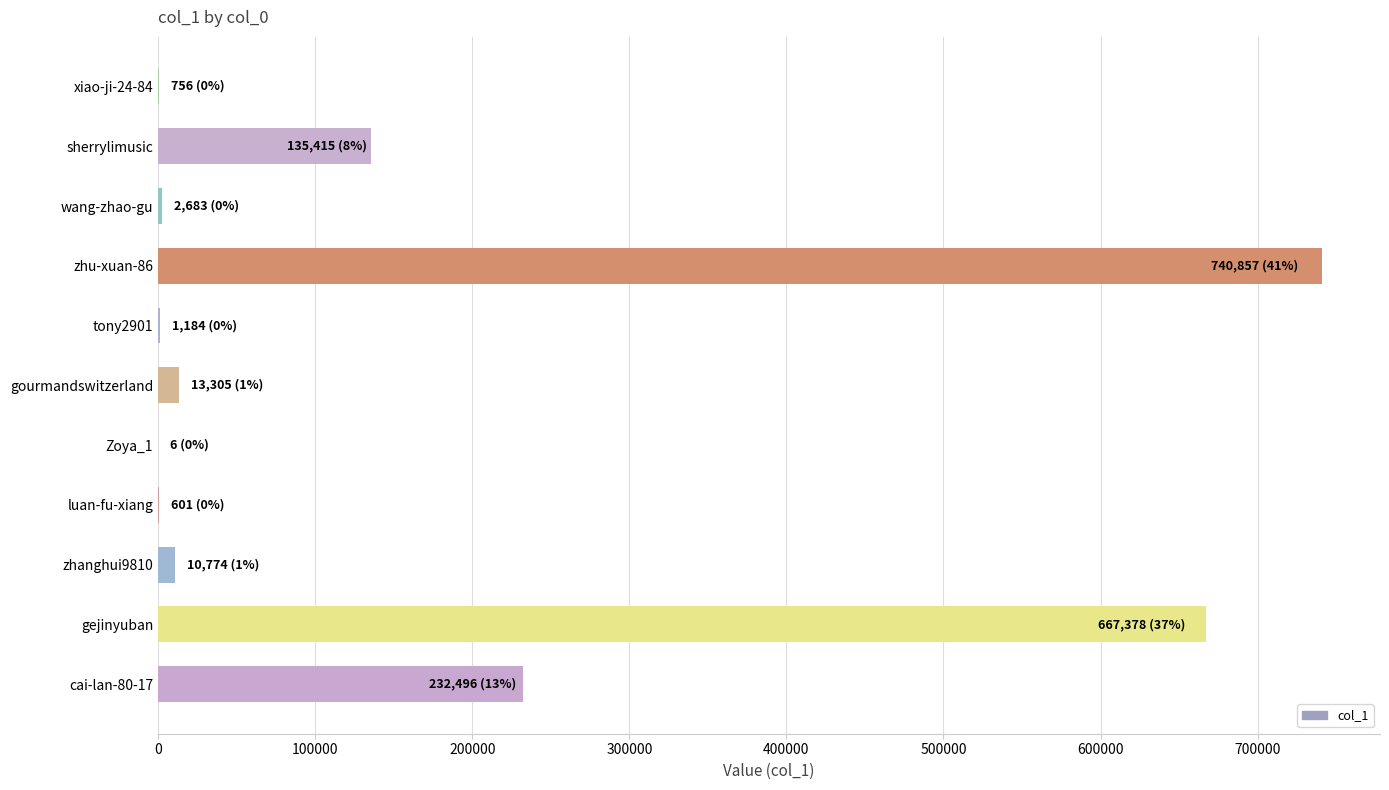

Between gejinyuban and wang-zhao-gu, which is larger?

gejinyuban